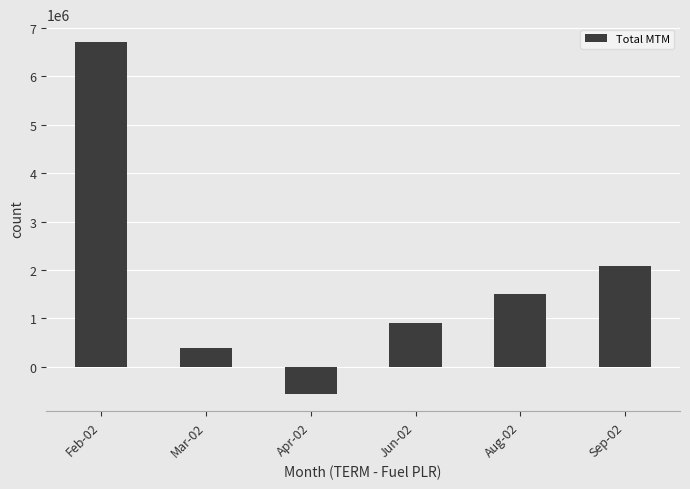

Reading left to right, transcribe all the data shown in this chart.

Feb-02=6711952	Mar-02=391456	Apr-02=-554036	Jun-02=915747	Aug-02=1509528	Sep-02=2086896